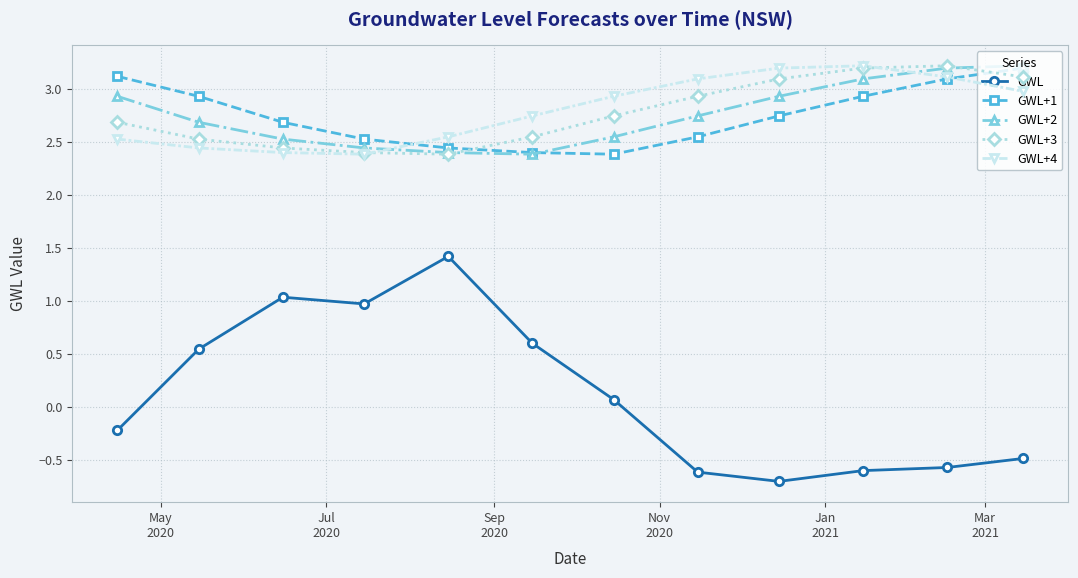

At how many categories does at least one series exceed 0?

12